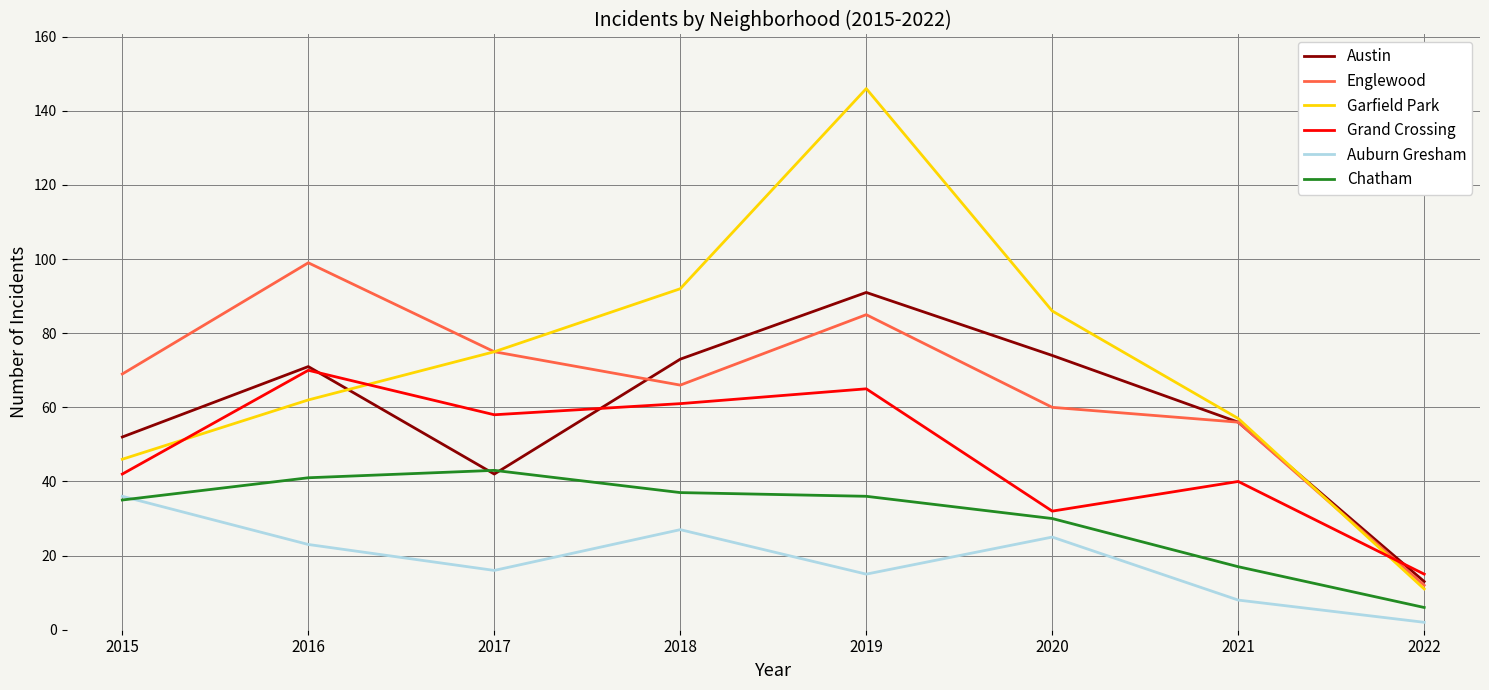

How many lines are shown in the chart?

6